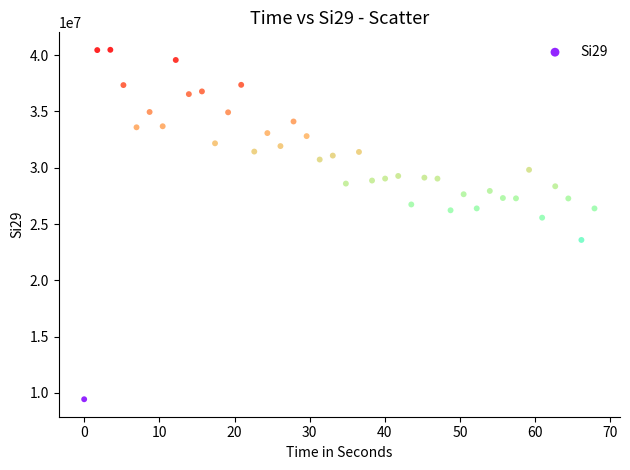

What is the range of Y values (max minus min)?

31034559.4